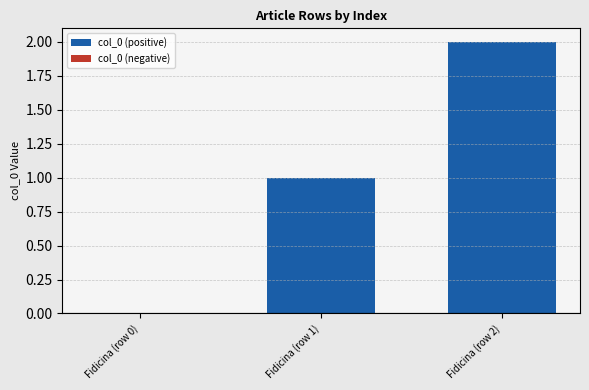

The chart shows a value of 2 at Fidicina (row 1). True or false?

False